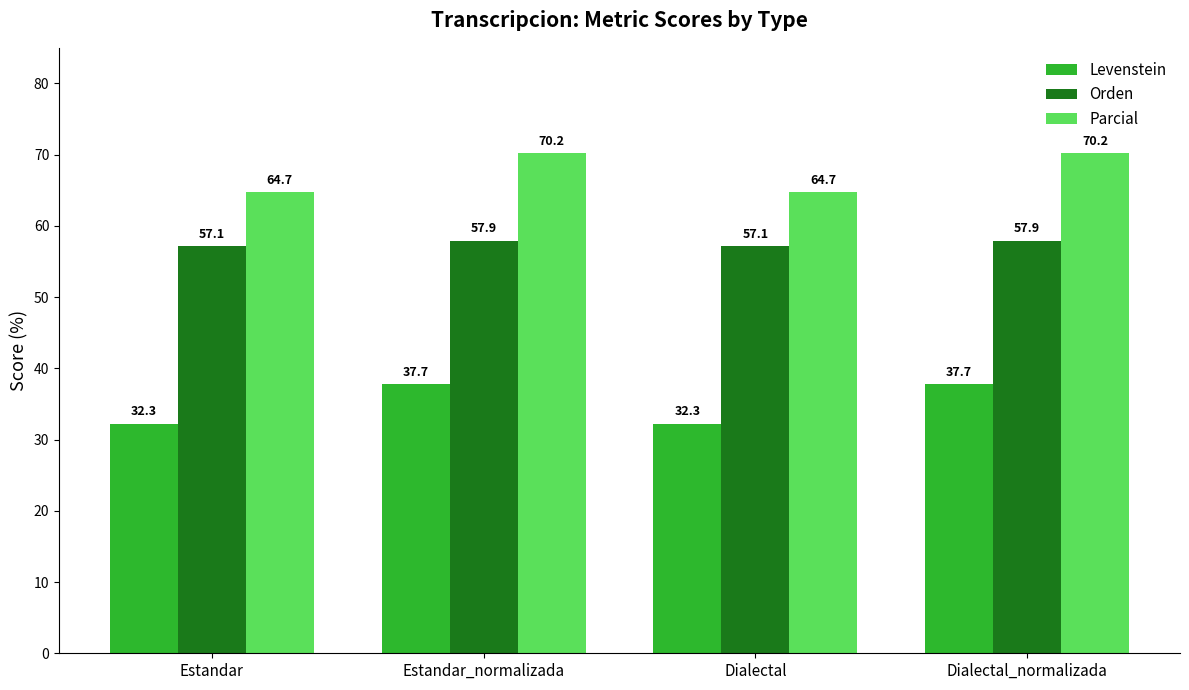

What is the maximum value for Orden?

57.9